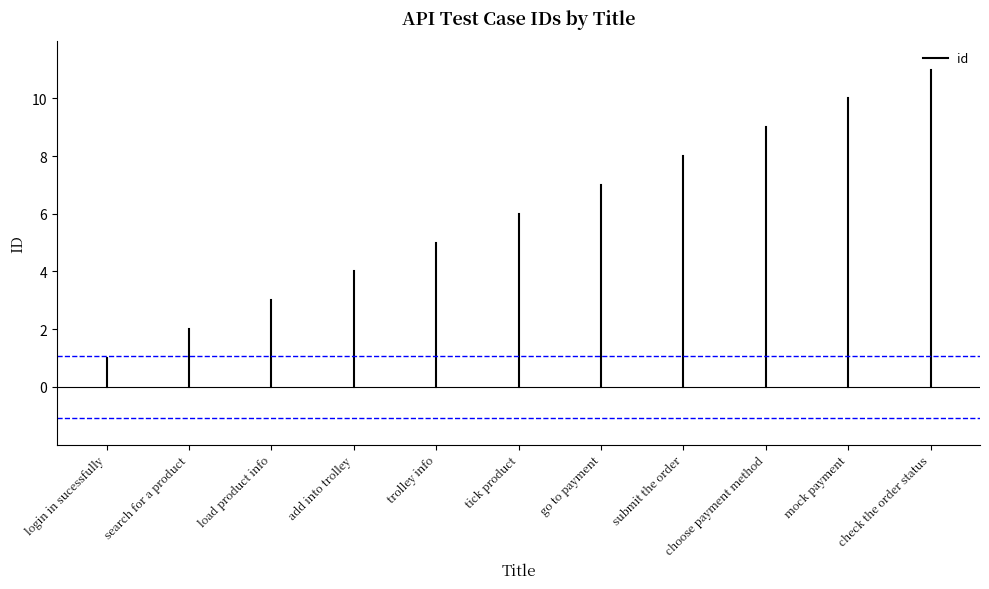

At which label is the value closest to 0?

login in sucessfully